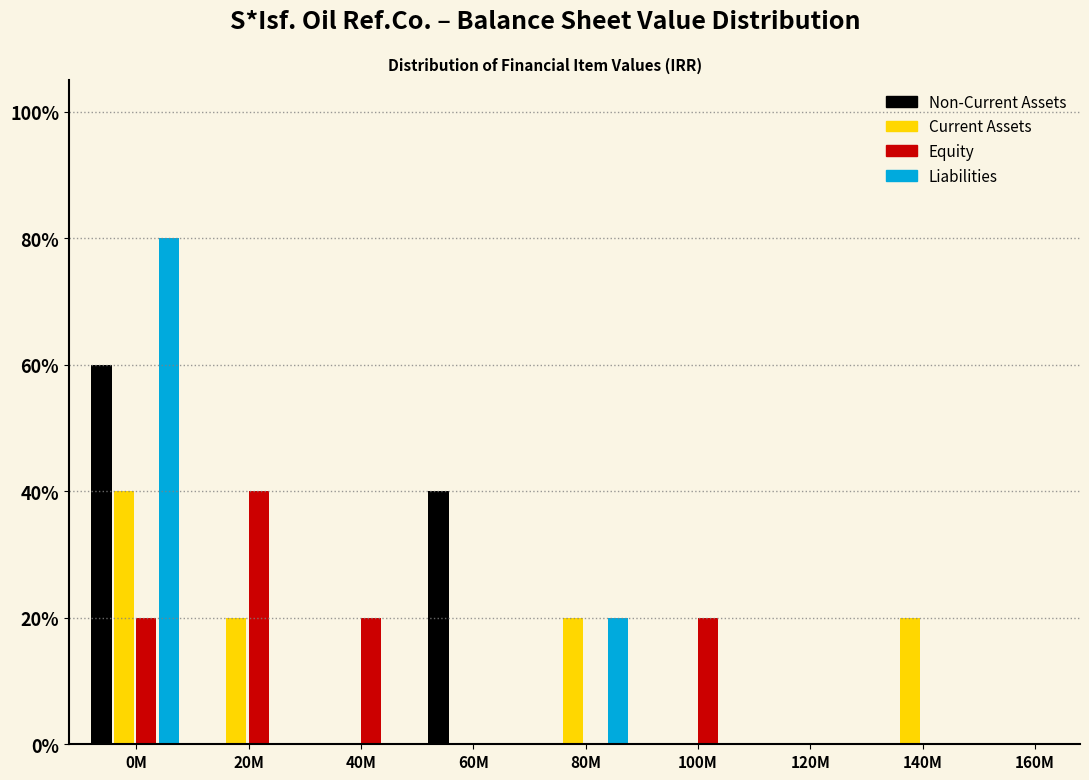

Are the bars grouped side by side (vs. stacked)?

Yes